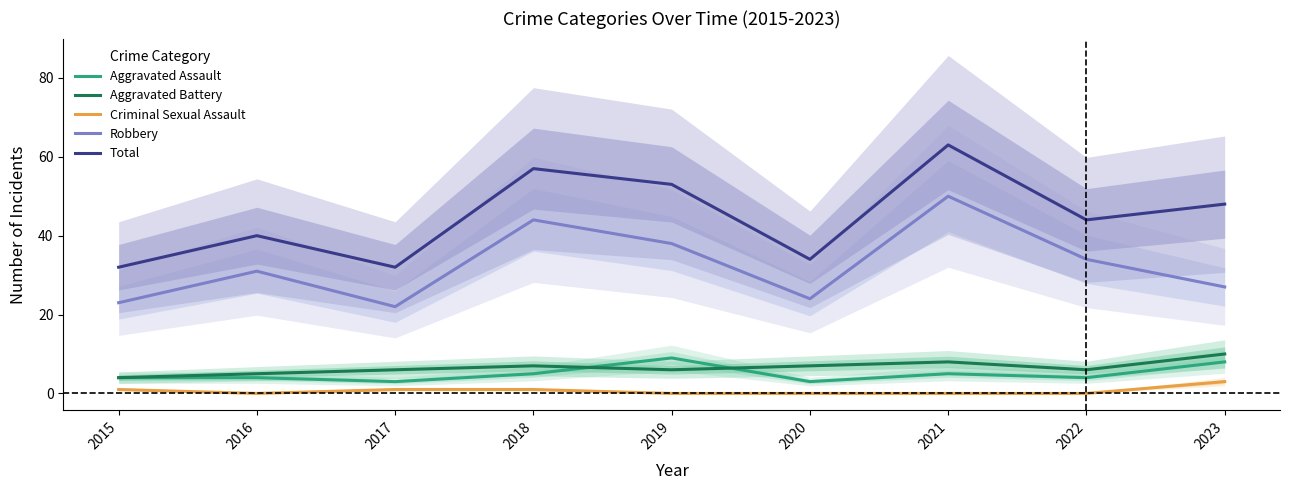

Which series has the largest range (max minus min)?

Total